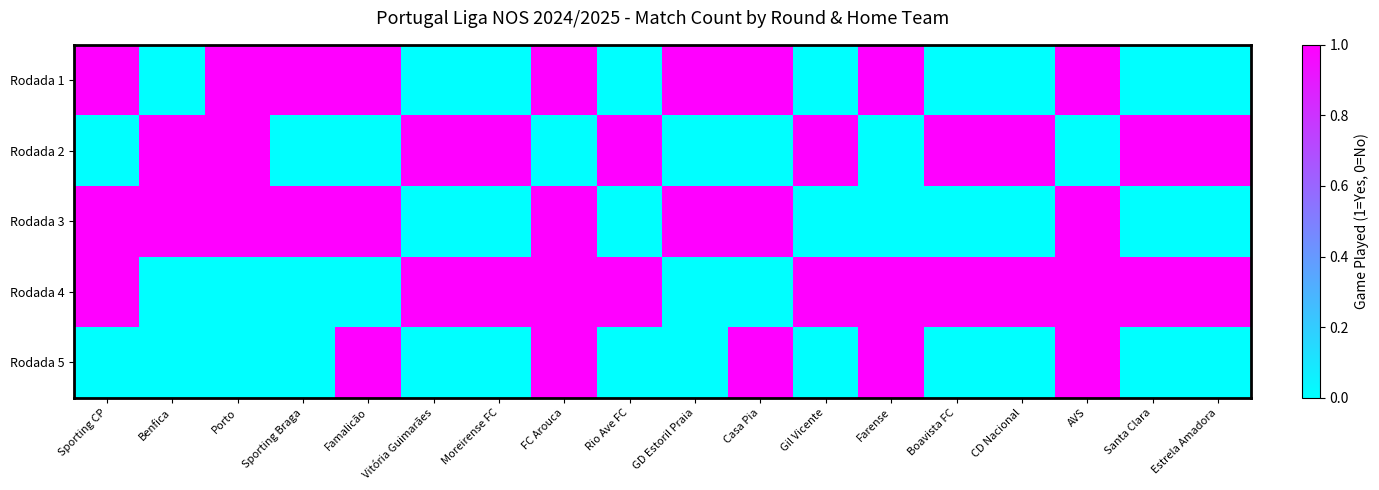

Between Benfica and Boavista FC, which series saw the biggest shift?

Rodada 3